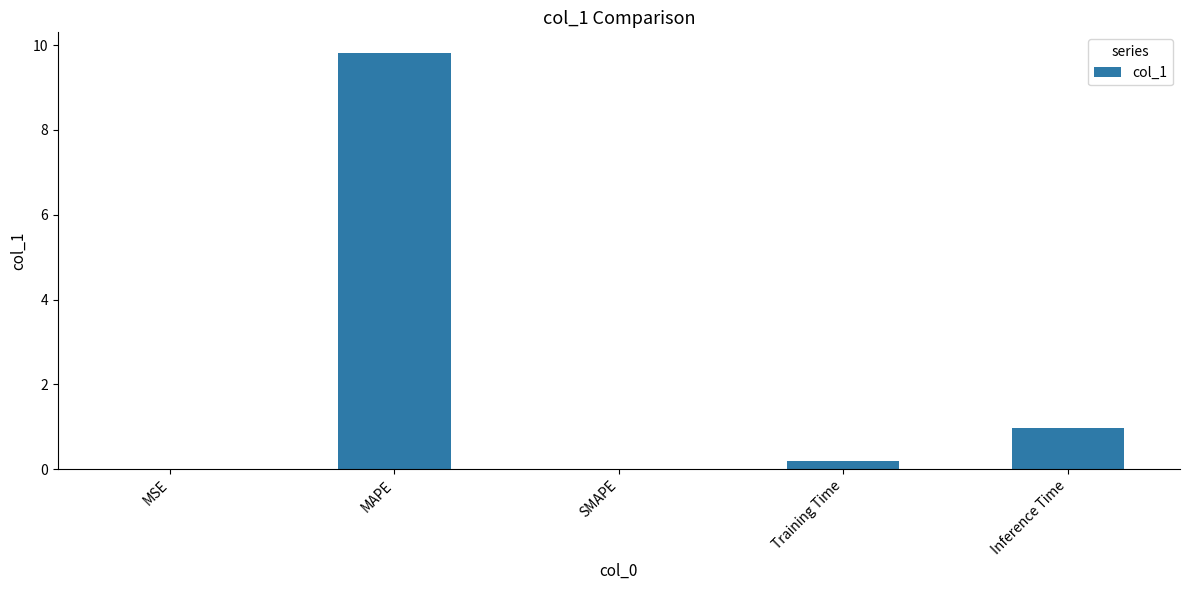

How many distinct data groups are displayed?

1